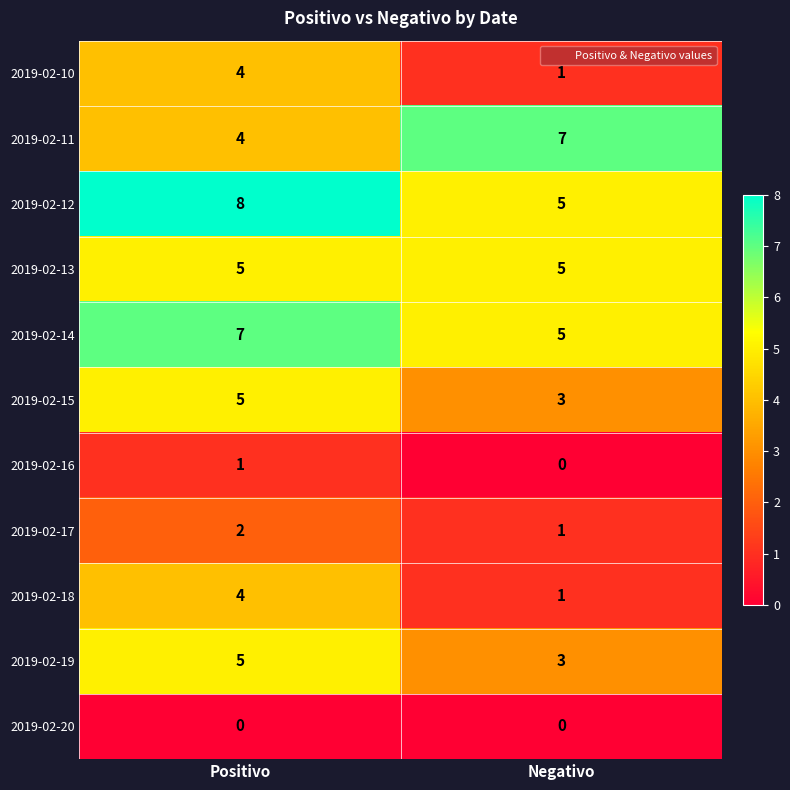

Reading left to right, extract all data points from this chart.

2019-02-10: Positivo=4	Negativo=1
2019-02-11: Positivo=4	Negativo=7
2019-02-12: Positivo=8	Negativo=5
2019-02-13: Positivo=5	Negativo=5
2019-02-14: Positivo=7	Negativo=5
2019-02-15: Positivo=5	Negativo=3
2019-02-16: Positivo=1	Negativo=0
2019-02-17: Positivo=2	Negativo=1
2019-02-18: Positivo=4	Negativo=1
2019-02-19: Positivo=5	Negativo=3
2019-02-20: Positivo=0	Negativo=0